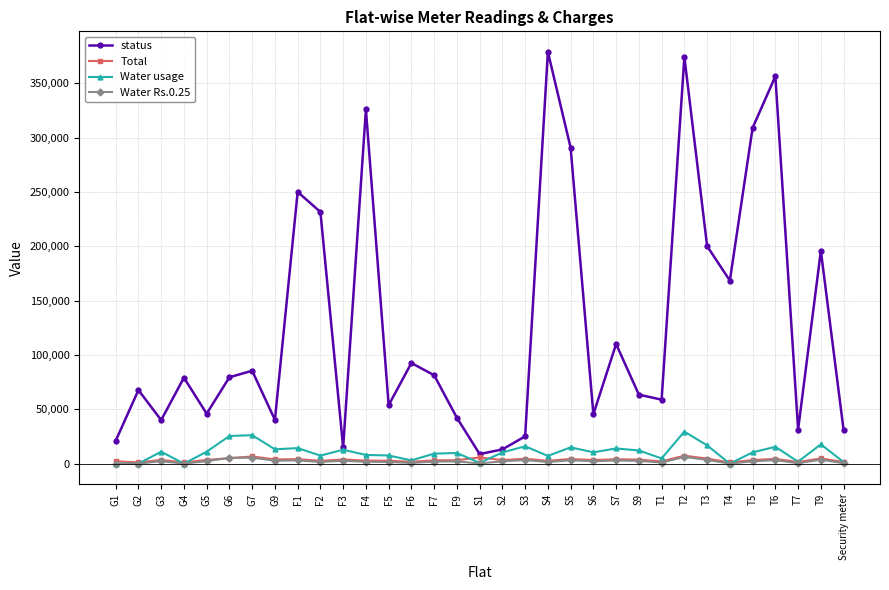

At which category is the sum across all series the highest?

T2